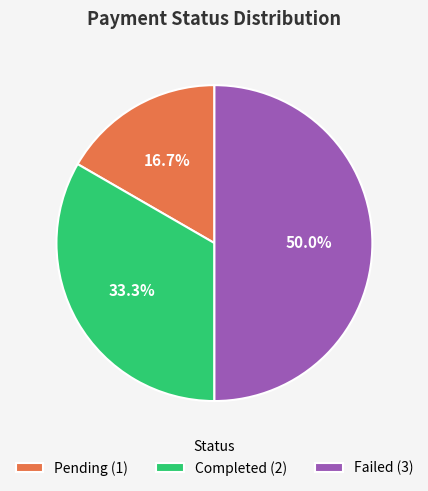

True or false: Failed accounts for 50% of the total.

True